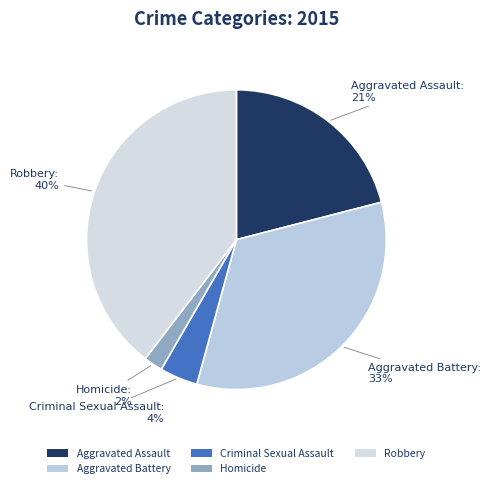

Which category has the biggest portion of the pie?

Robbery